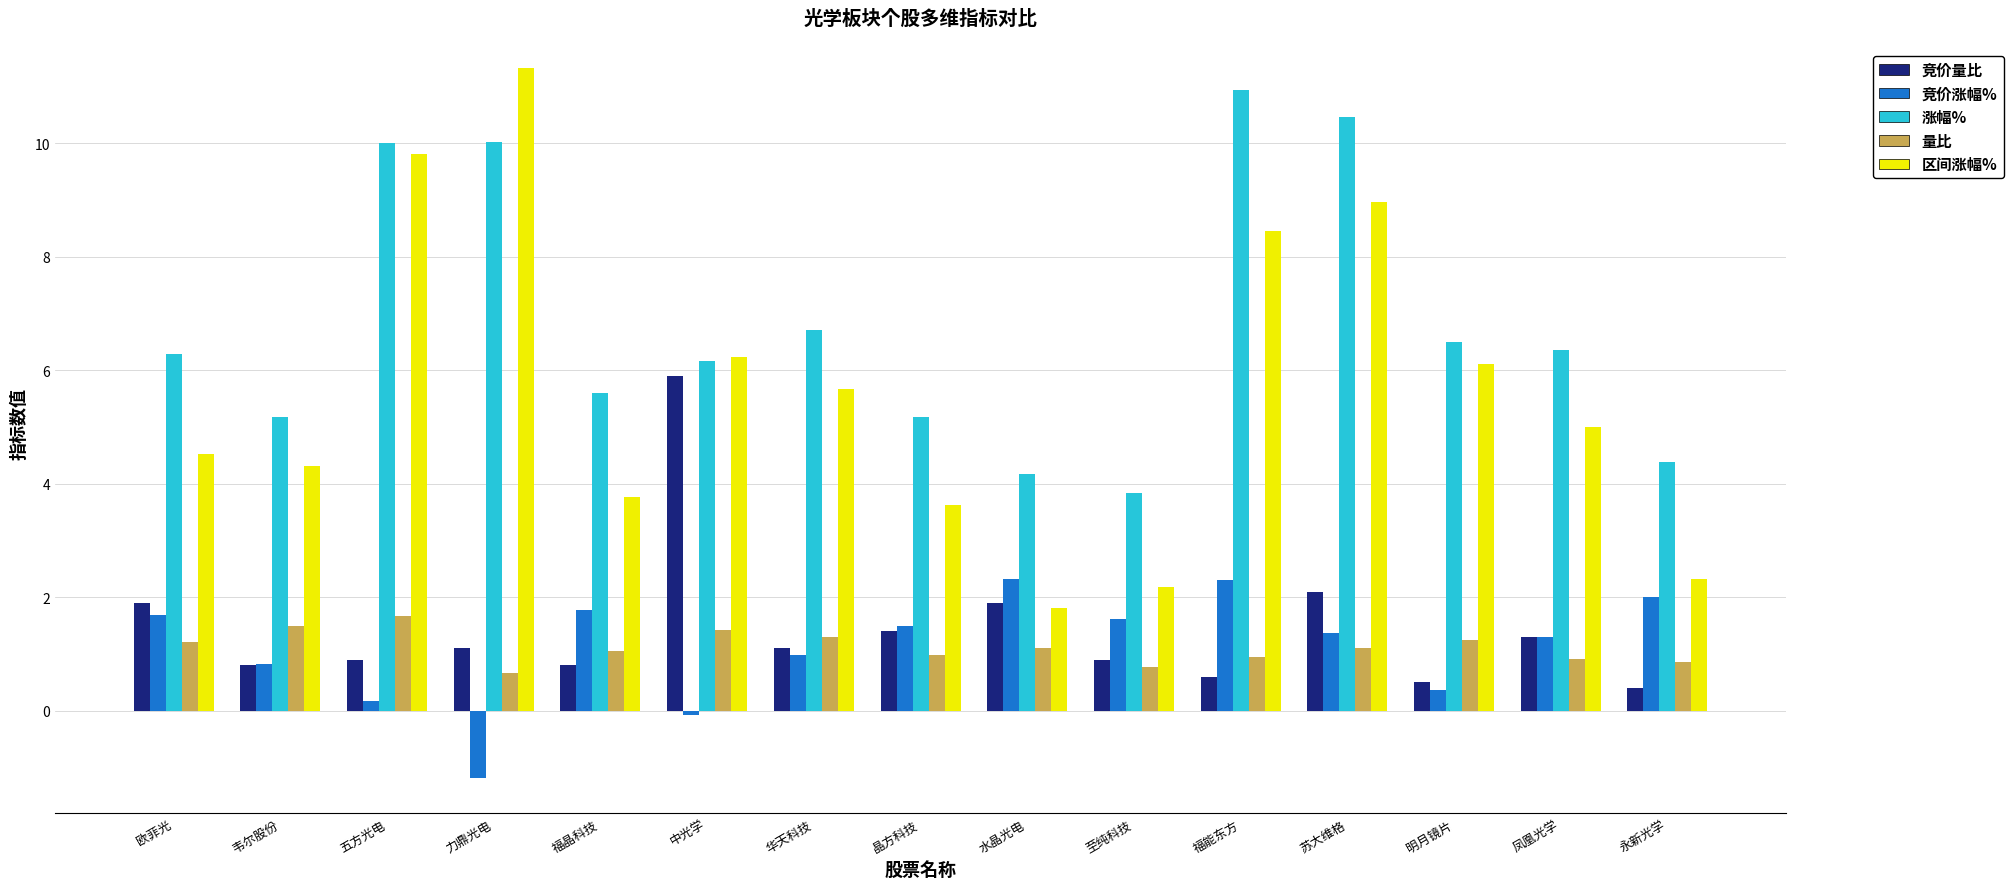

Between 华天科技 and 水晶光电, which series saw the biggest shift?

区间涨幅%